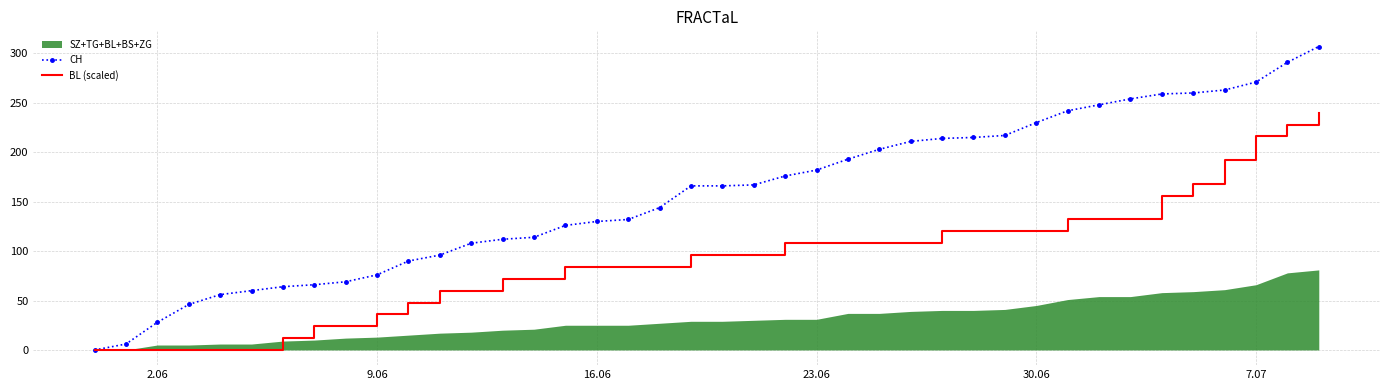

What is the average value of the CH series?

156